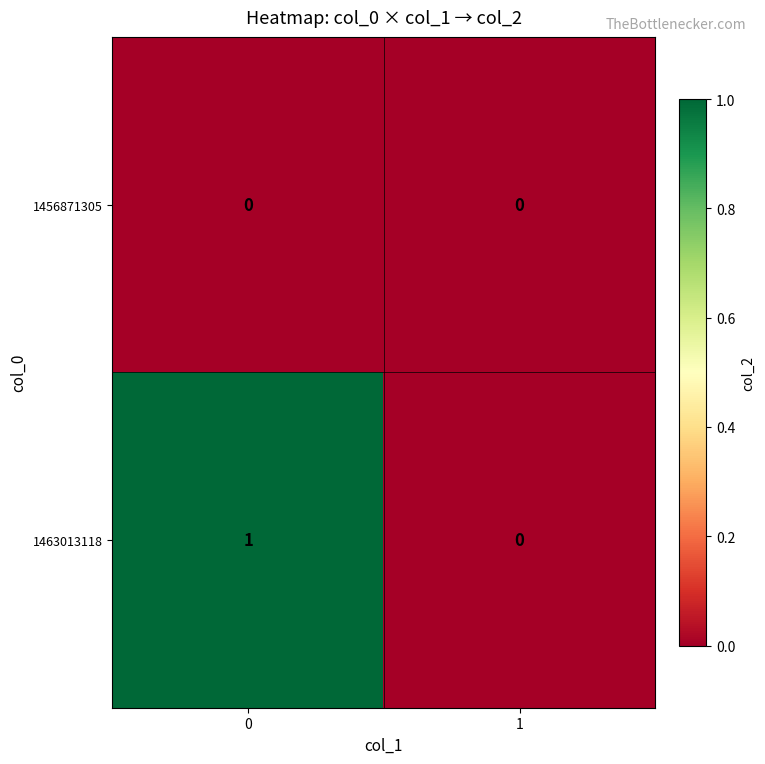

Which series has the largest total across all categories?

1463013118